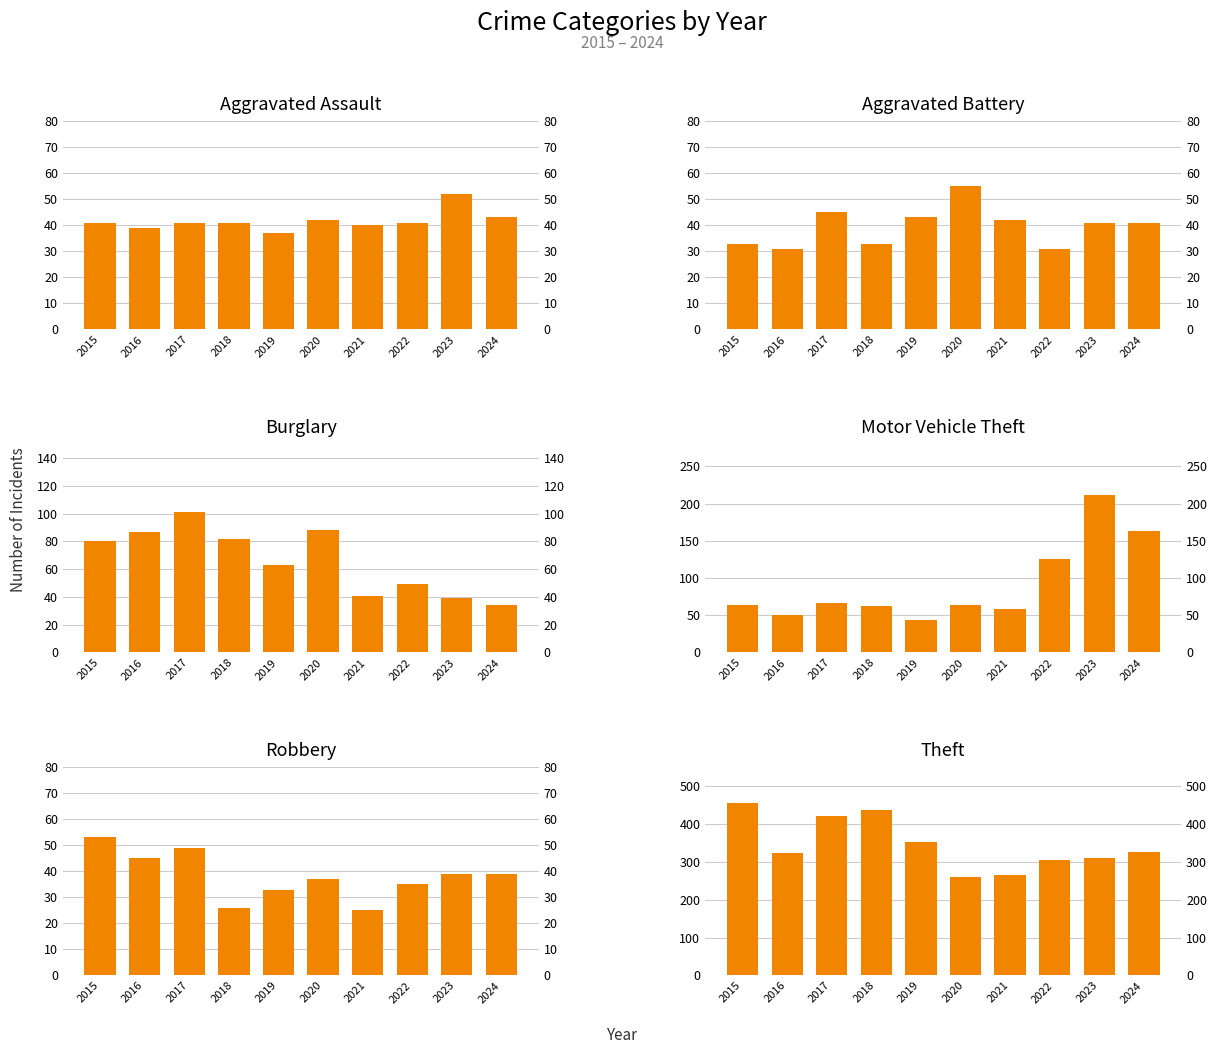

What is the average value of the Aggravated Battery series?

40